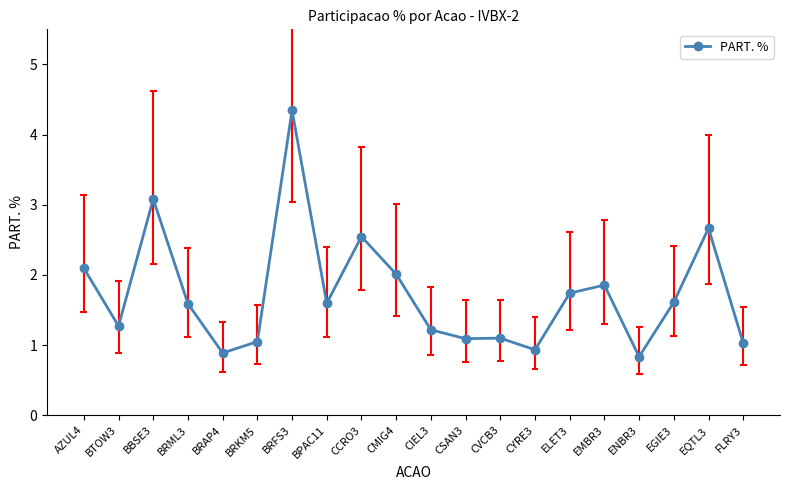

Which label corresponds to the smallest value in the chart?

ENBR3